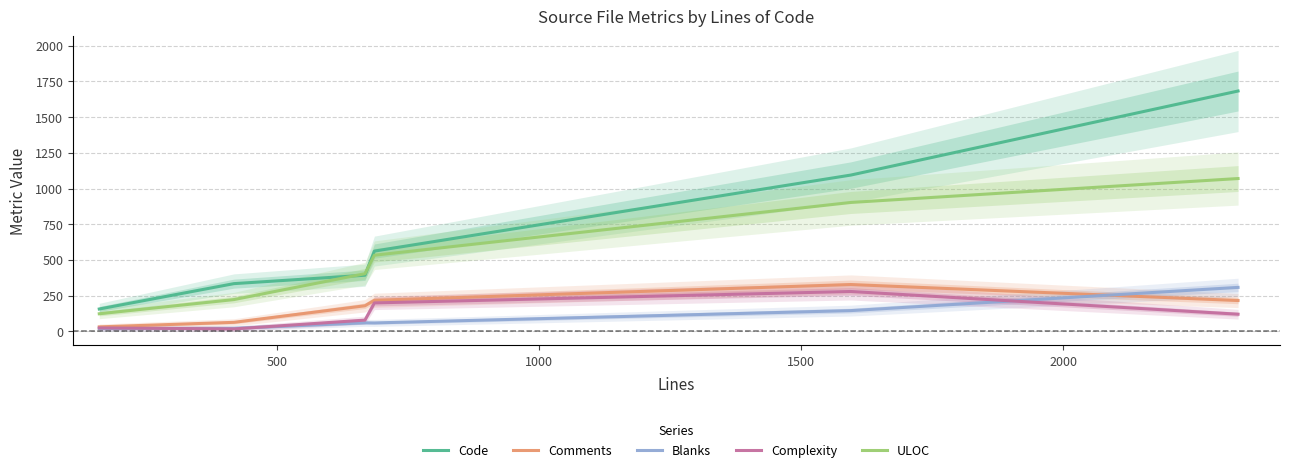

True or false: Blanks and Code cross at least once.

False